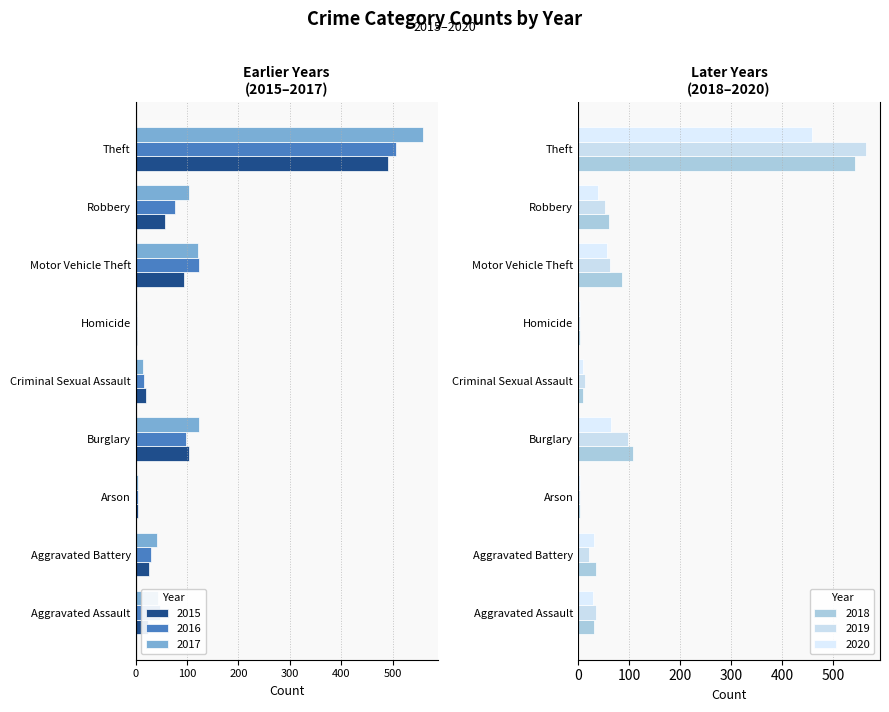

Where is 2018 nearest to the value 273?

Burglary